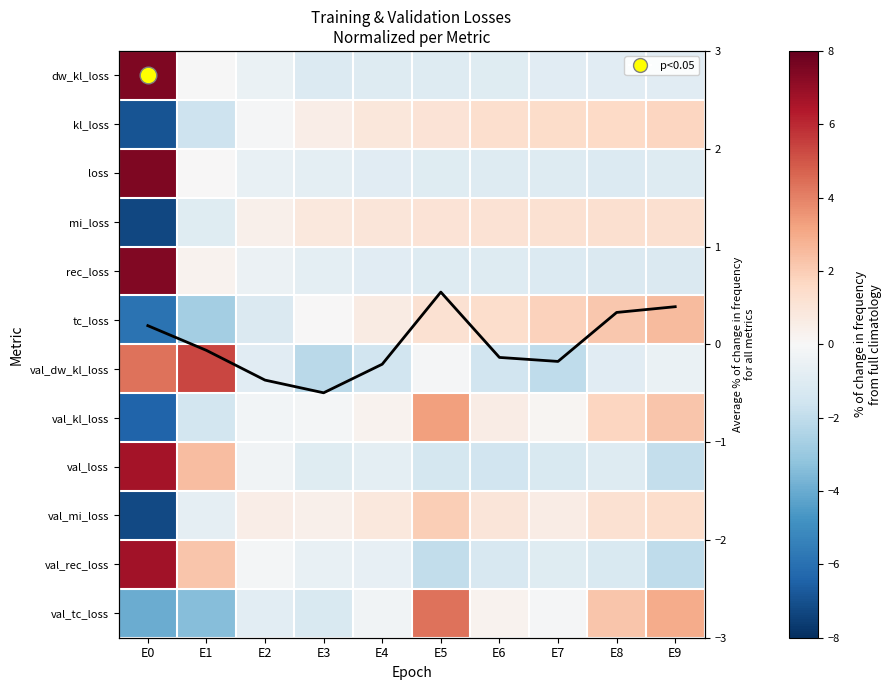

How many values in the rec_loss series are below 0?

8